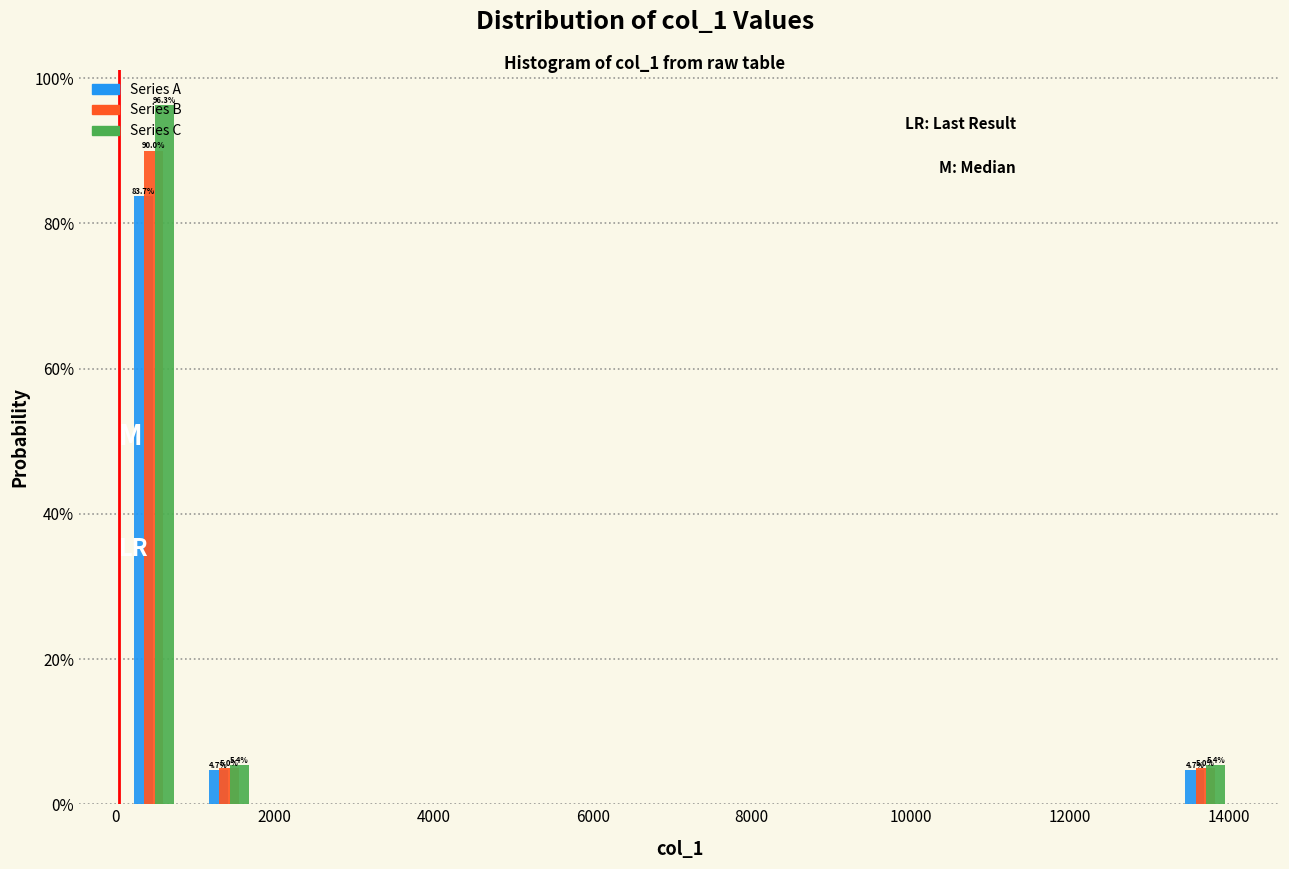

In the Series C series, which range on the x-axis has the tallest bar?

0 to 1000